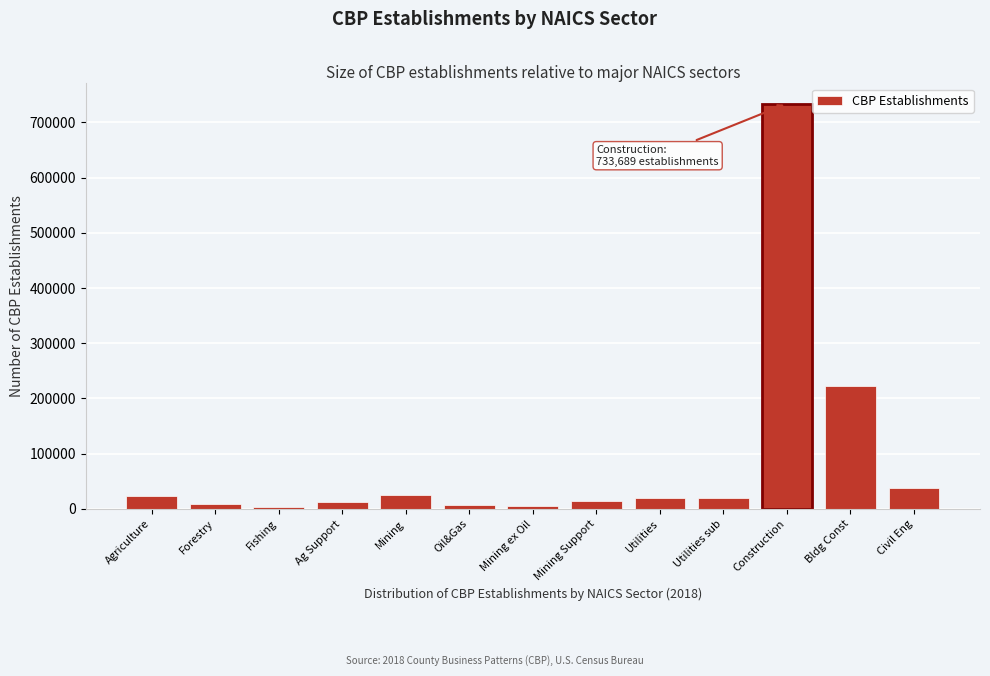

The value at Construction is 969299. True or false?

False